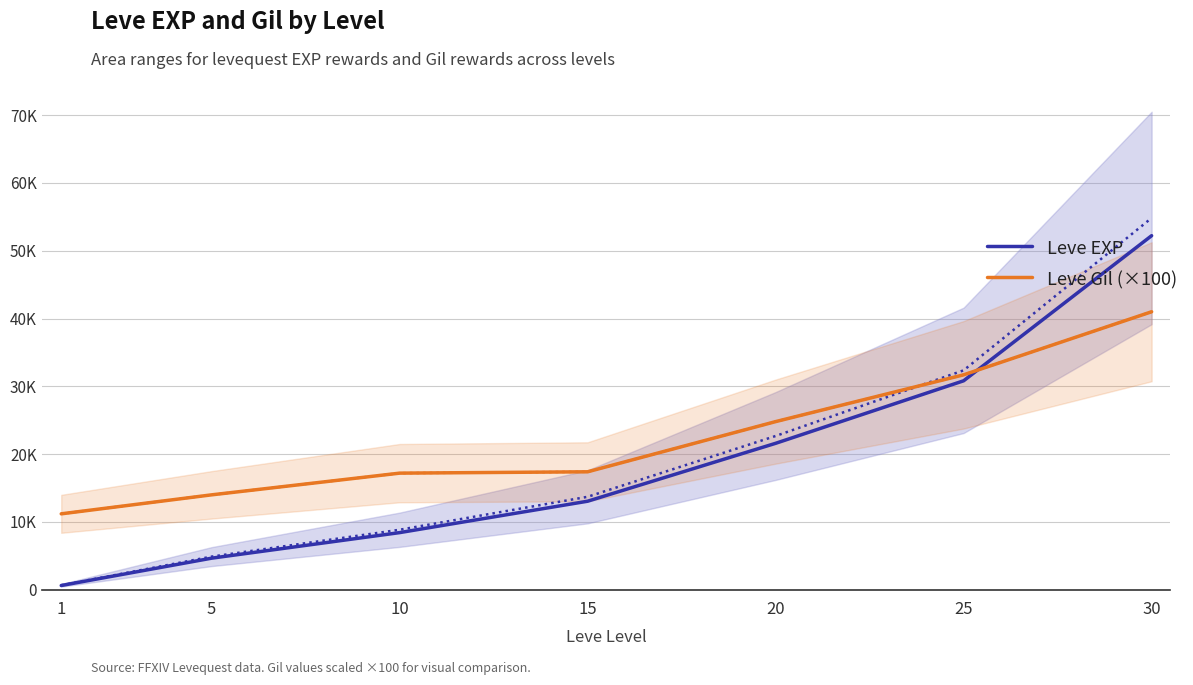

Which series changed the most between 5 and 20?

Leve EXP